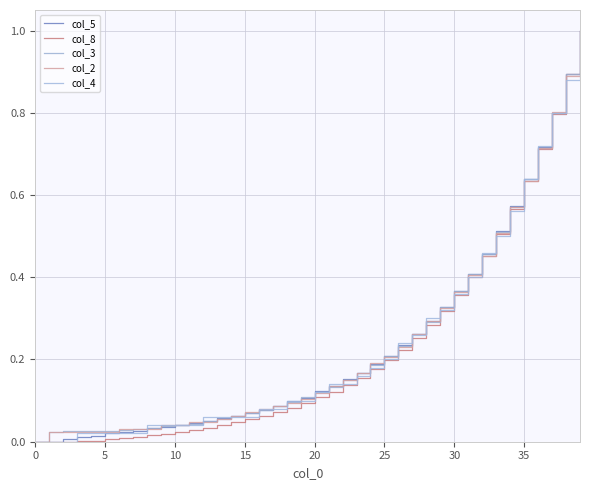

At which category is the sum across all series the highest?

39